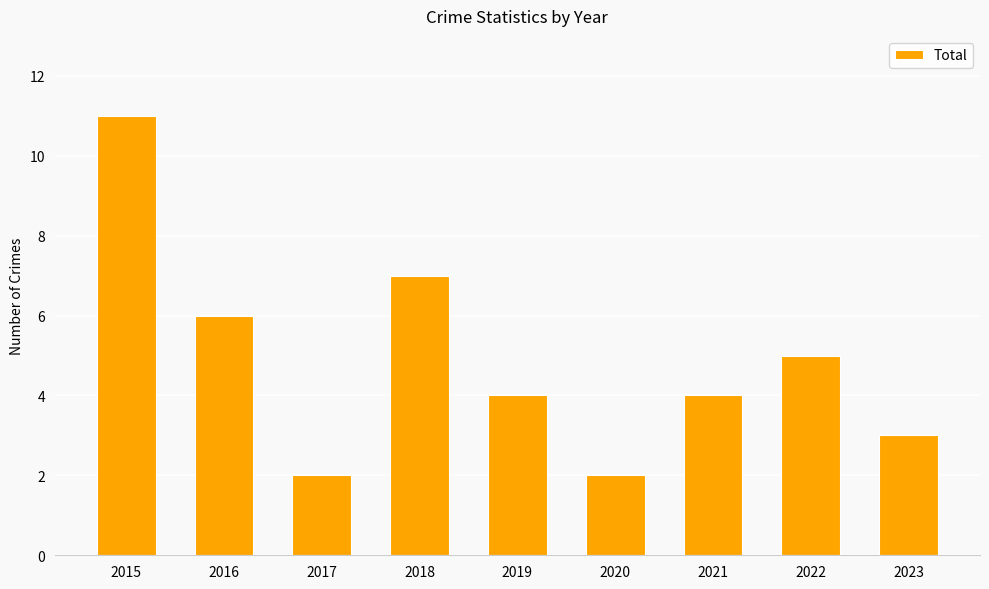

Count the number of categories in the chart.

9